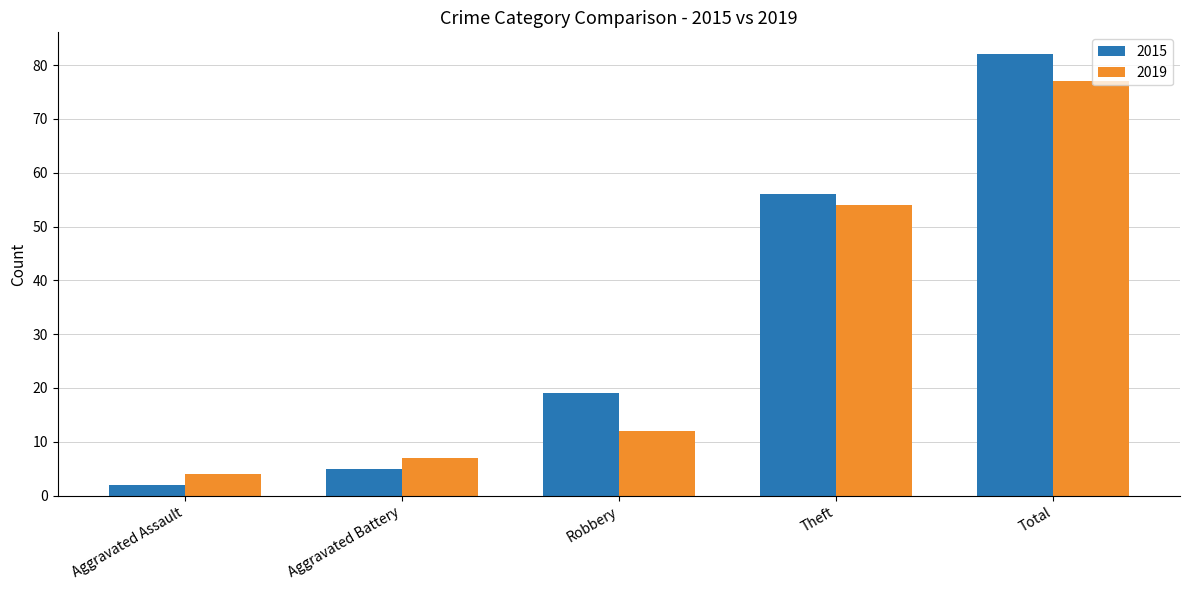

What is the value of the 2015 bar at the 3rd from the left?

19